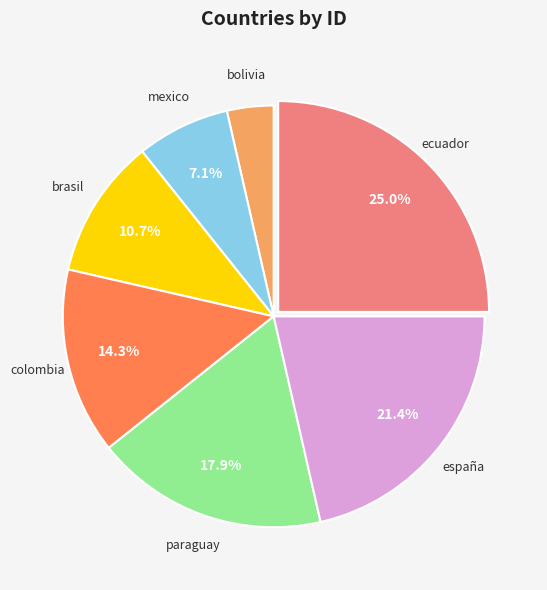

How many segments does this pie chart have?

7